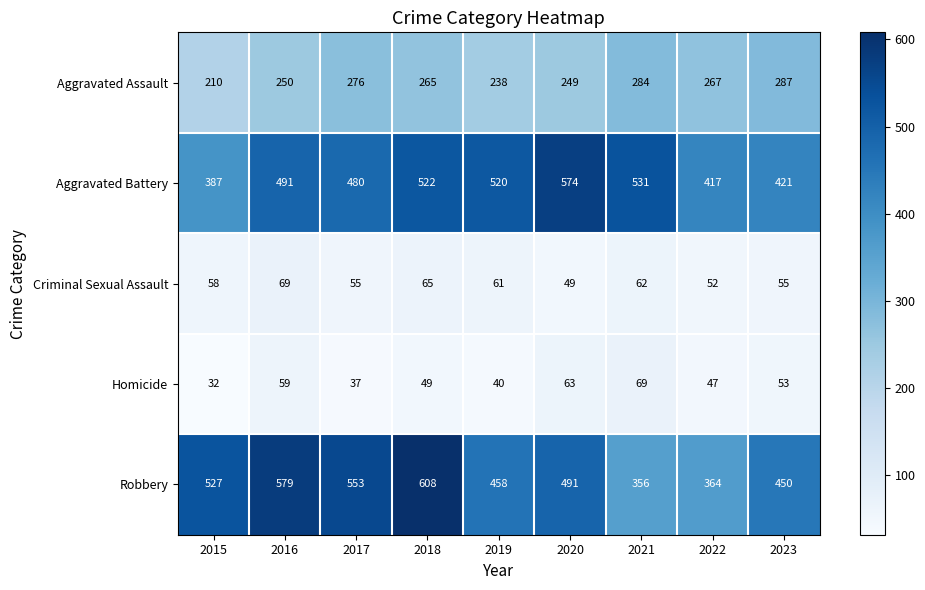

The Aggravated Battery series shows 387 at 2015. True or false?

True